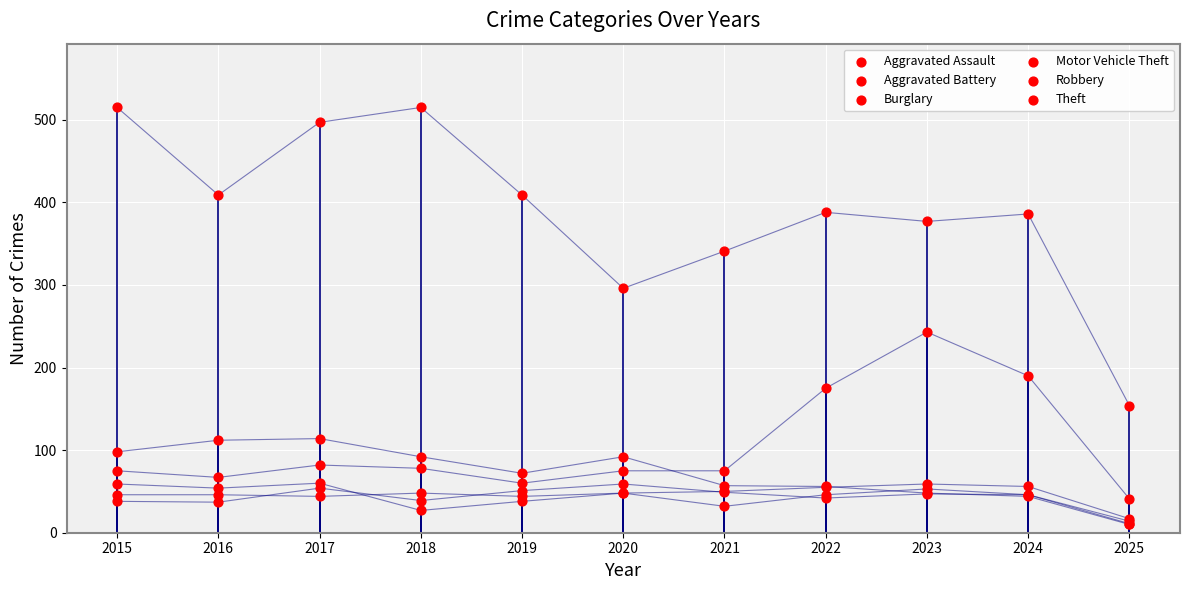

What are all the series names shown in the legend?

Aggravated Assault, Aggravated Battery, Burglary, Motor Vehicle Theft, Robbery, Theft